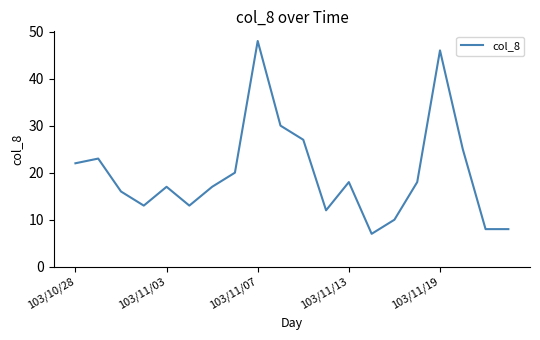

Reading right to left, what are all the values shown in this chart?

8	8	25	46	18	10	7	18	12	27	30	48	20	17	13	17	13	16	23	22